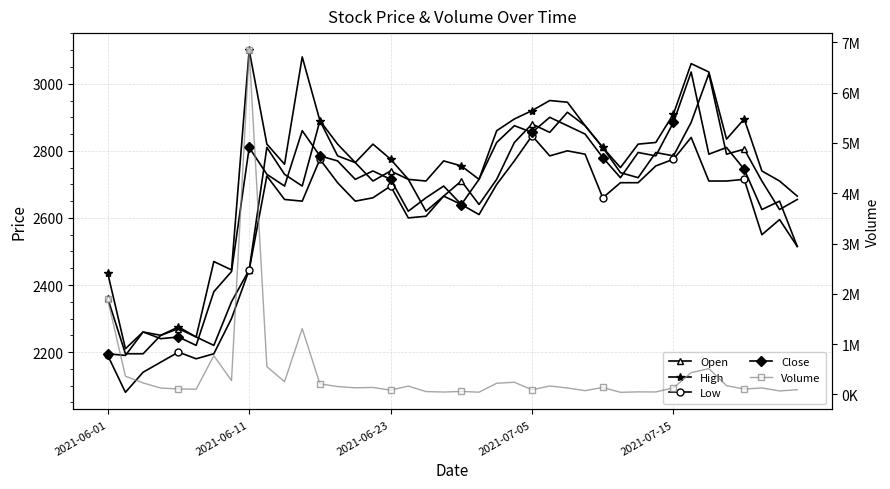

What position from the right is 2021-06-01?

40